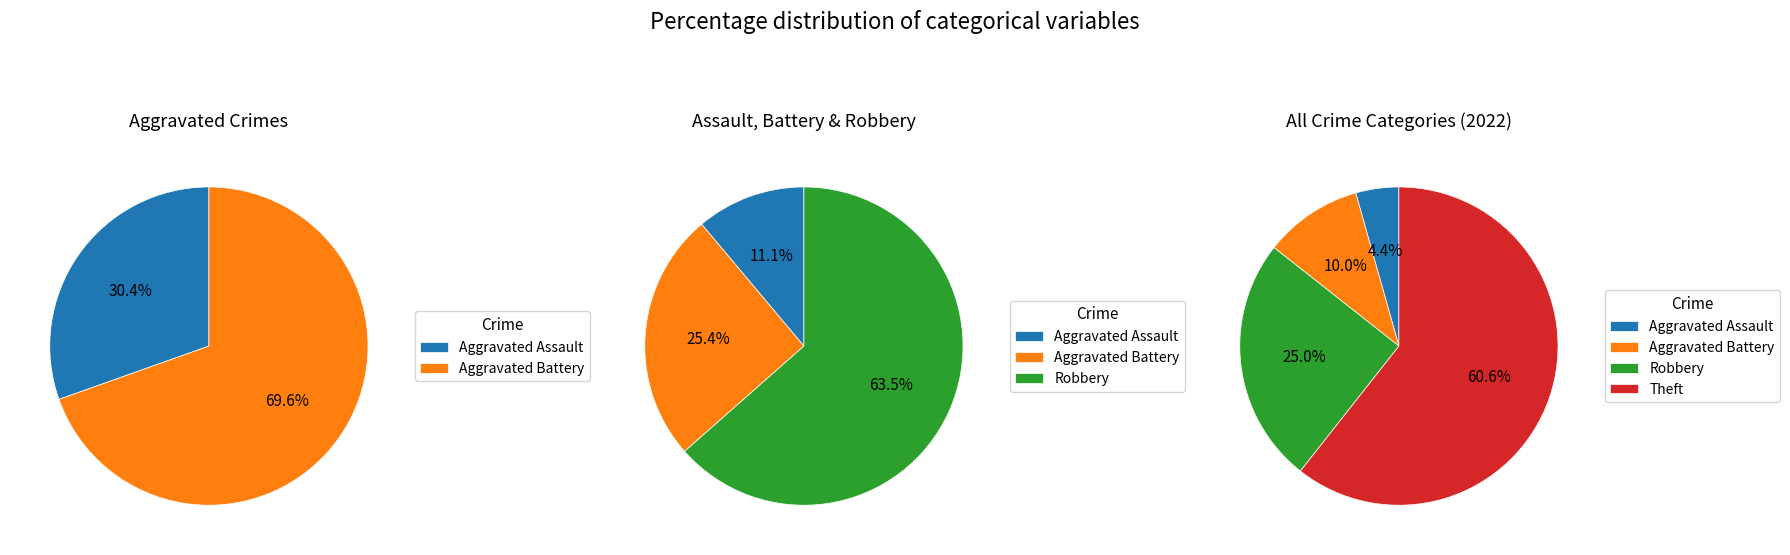

Which category has the smallest portion of the pie?

Aggravated Assault